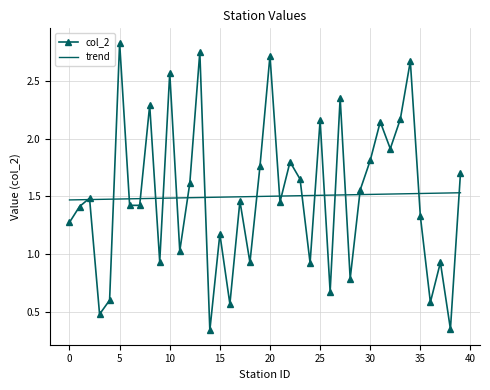

What is the sum of all col_2 values?

60.0